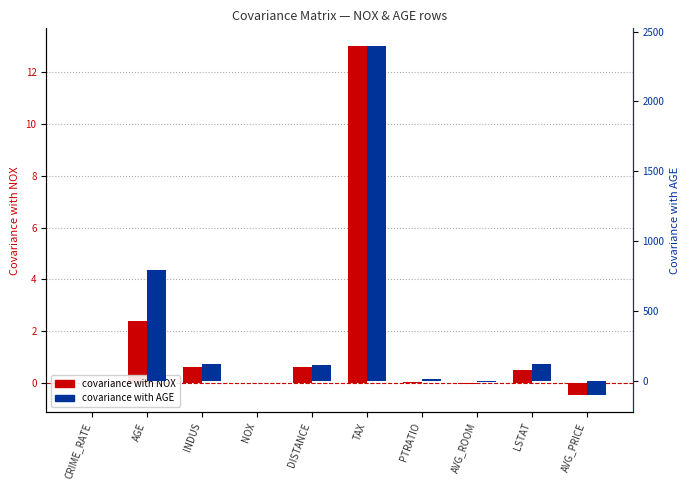

What is the smallest value displayed?

-97.4